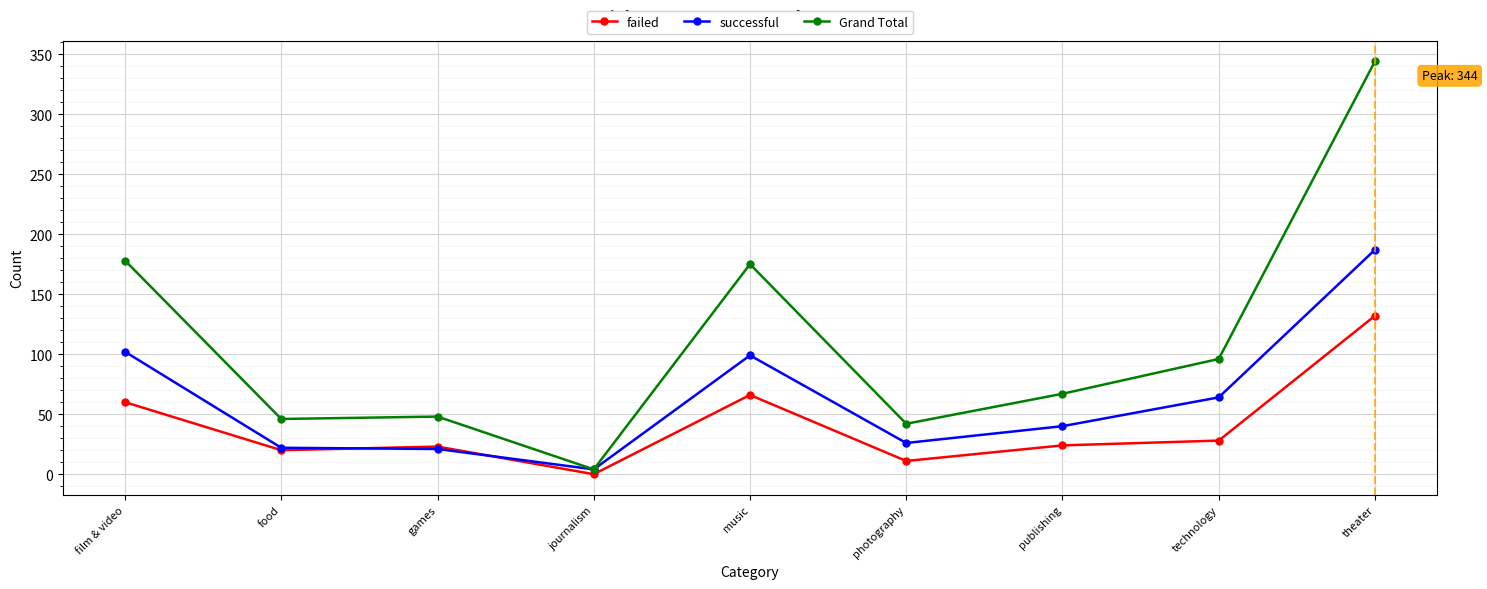

What is the minimum value for Grand Total?

4